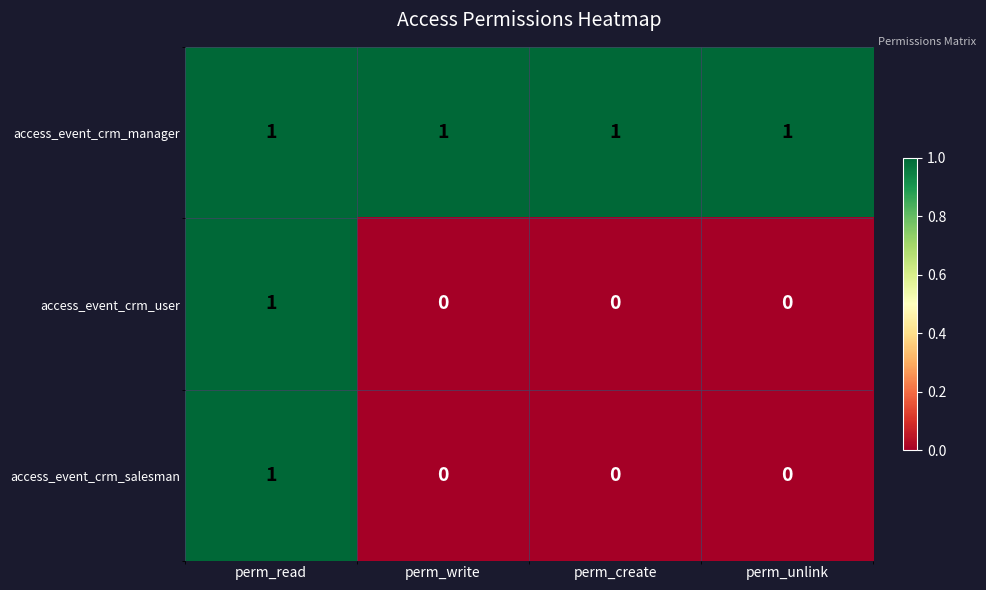

Reading left to right, transcribe all the data shown in this chart.

access_event_crm_manager: perm_read=1	perm_write=1	perm_create=1	perm_unlink=1
access_event_crm_user: perm_read=1	perm_write=0	perm_create=0	perm_unlink=0
access_event_crm_salesman: perm_read=1	perm_write=0	perm_create=0	perm_unlink=0